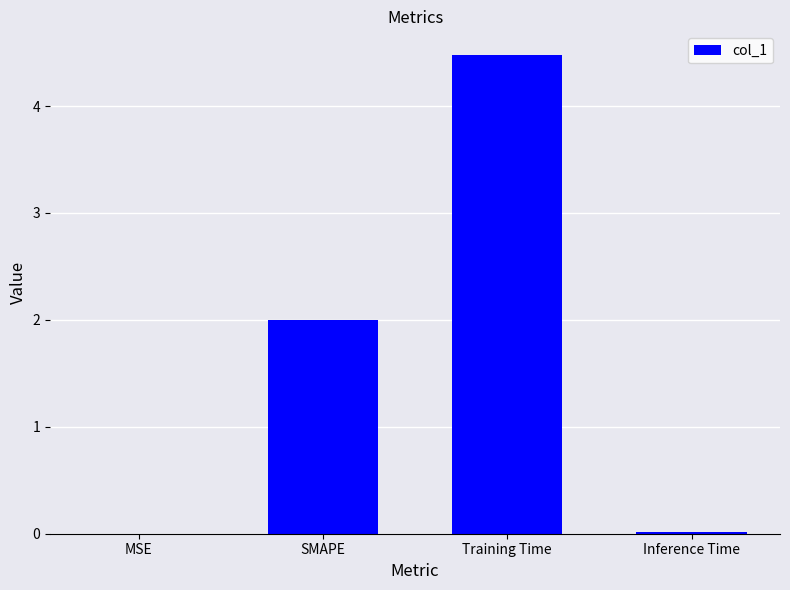

What is the maximum value shown in the chart?

4.5